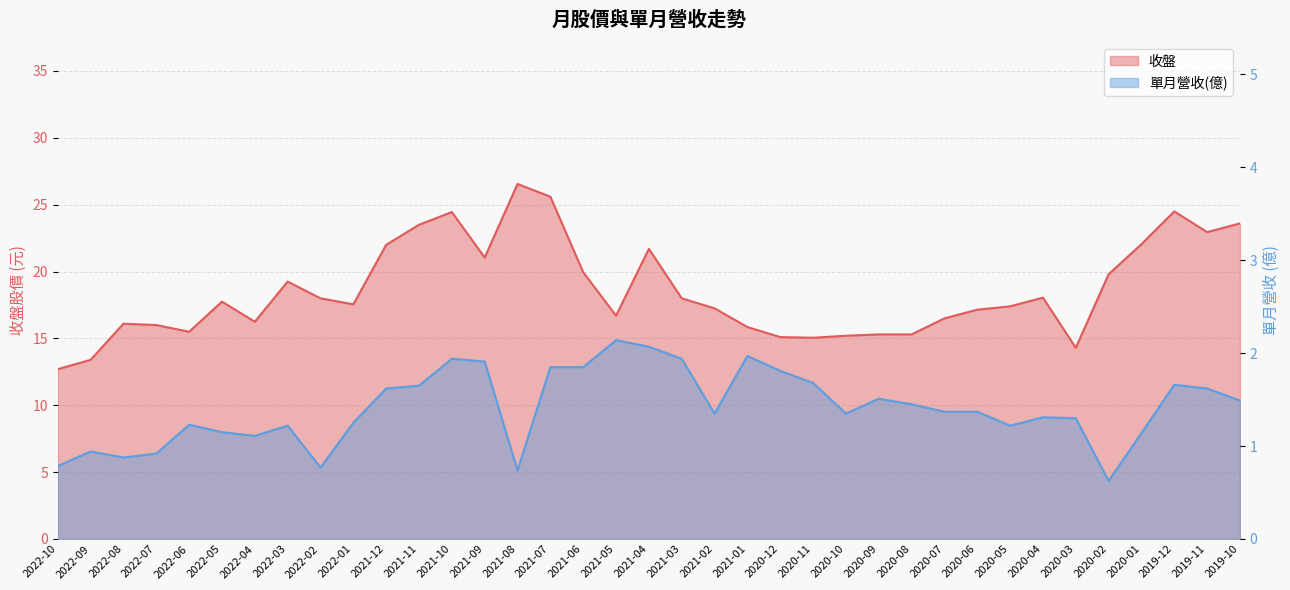

True or false: 收盤 has a value of 8.9 at 2020-10.

False